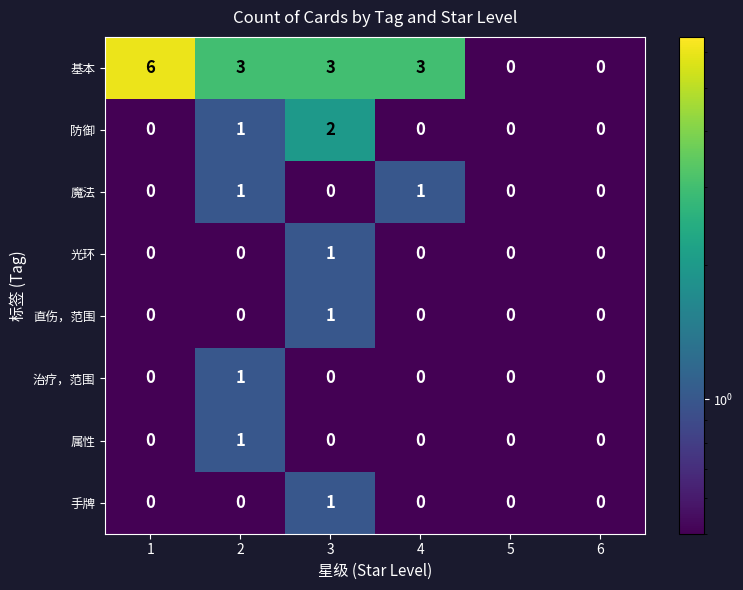

Is it true that 基本 equals 3 at 2?

True